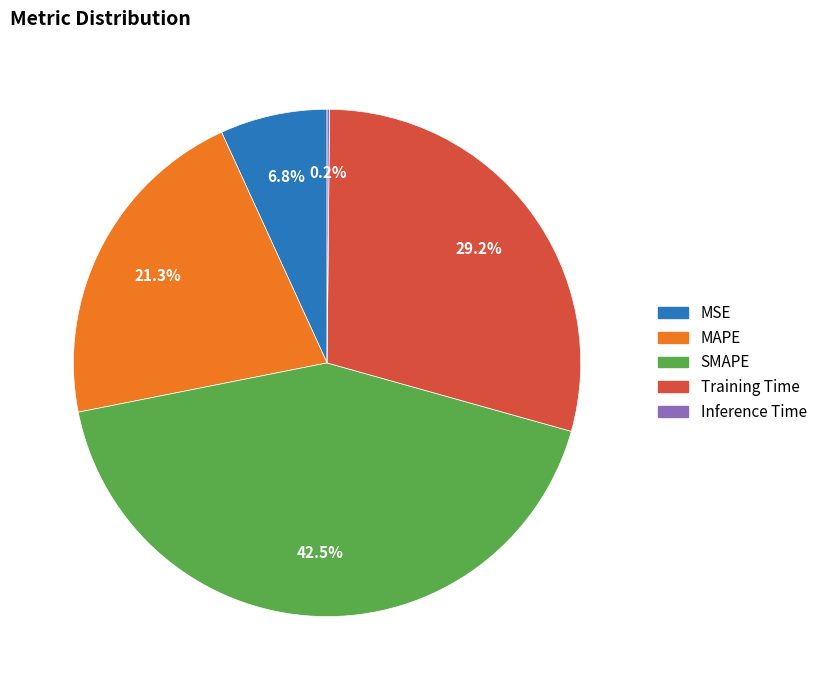

What is the ratio of the value at SMAPE to the value at MAPE?

2.0